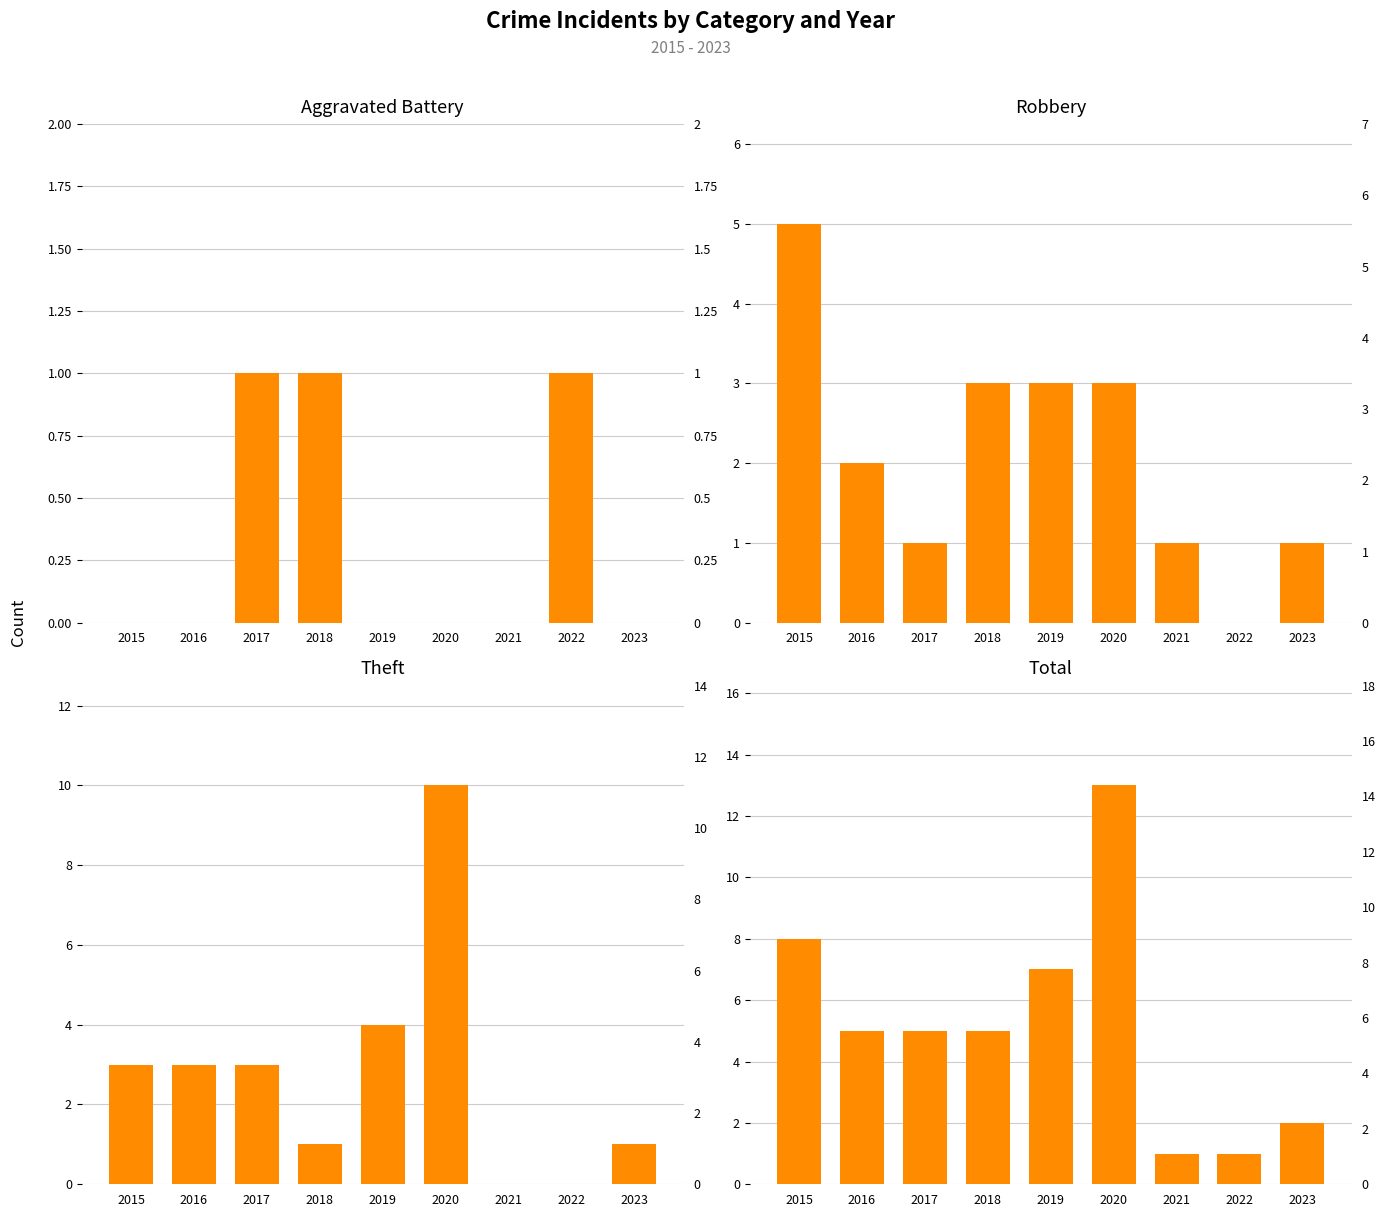

Which has a higher value, 2015 or 2018?

2018